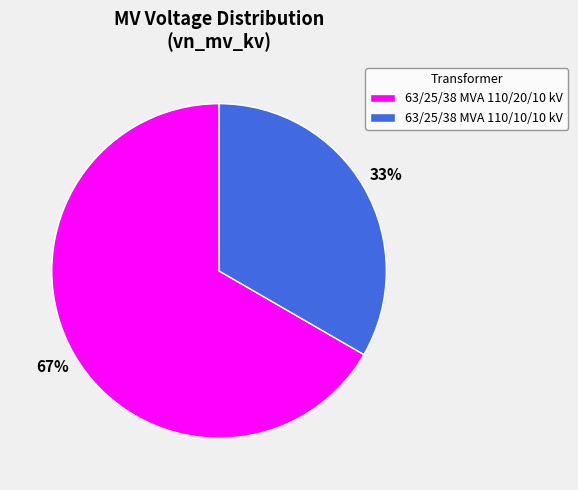

To the nearest percent, what is the combined percentage of 63/25/38 MVA 110/10/10 kV and 63/25/38 MVA 110/20/10 kV?

100%